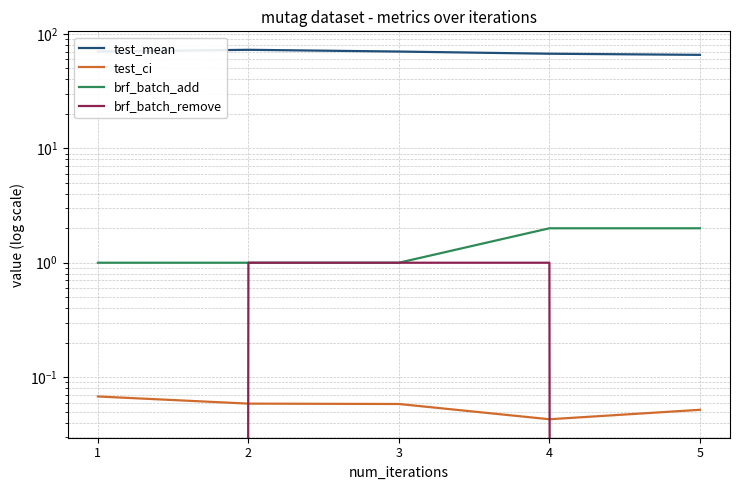

What is the sum of all brf_batch_remove values?

3.0